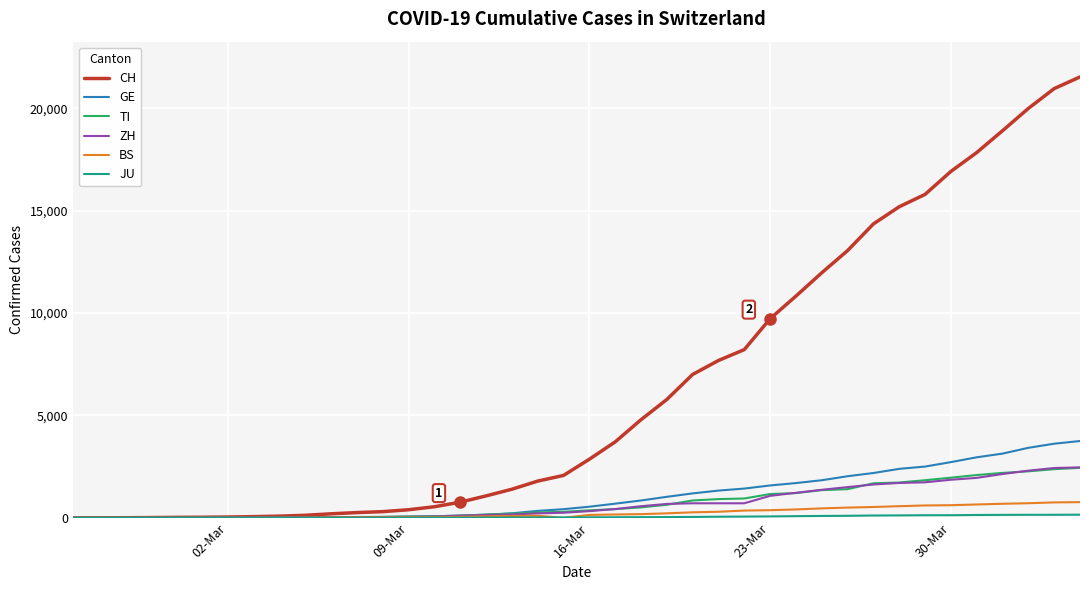

Which series has the largest total across all categories?

CH